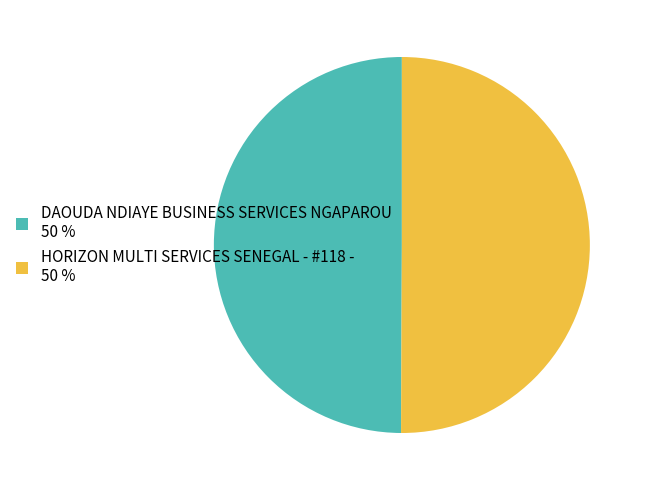

What is the ratio of the value at HORIZON MULTI SERVICES SENEGAL - #118 - 50 % to the value at DAOUDA NDIAYE BUSINESS SERVICES NGAPAROU 50 %?

1.0